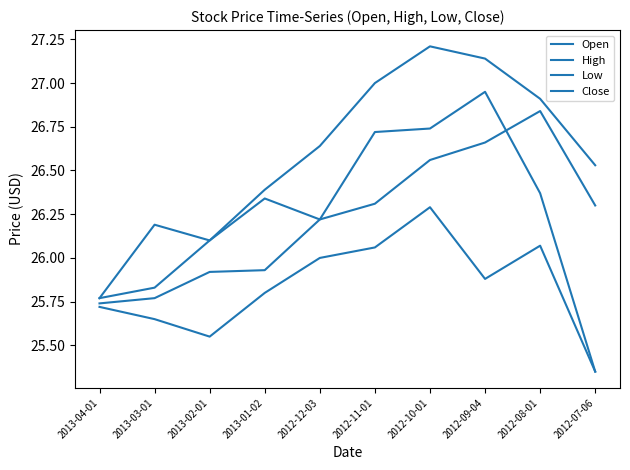

What is the total value across all series at 2012-08-01?

106.2